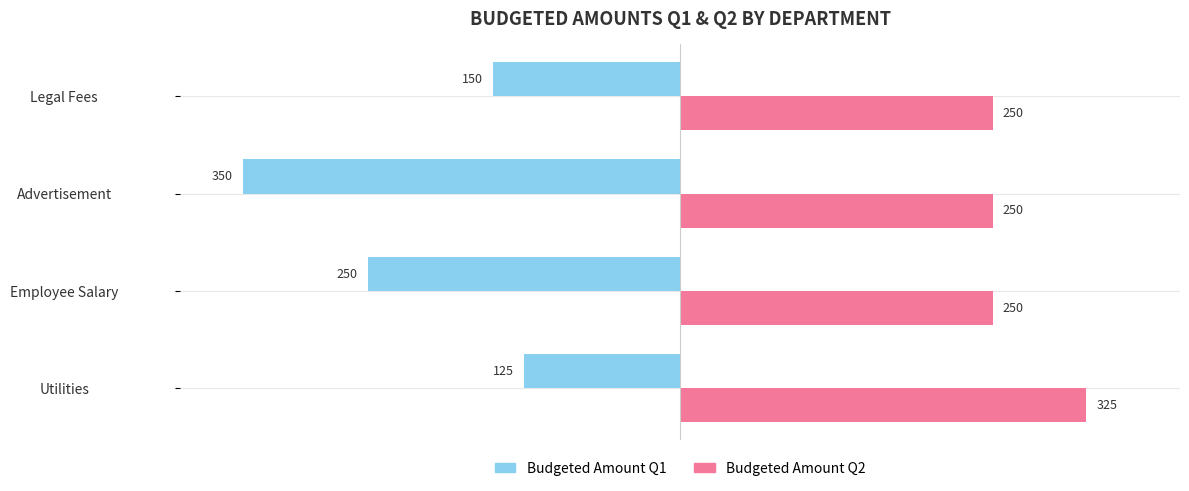

The Budgeted Amount Q2 series shows 384 at Advertisement. True or false?

False